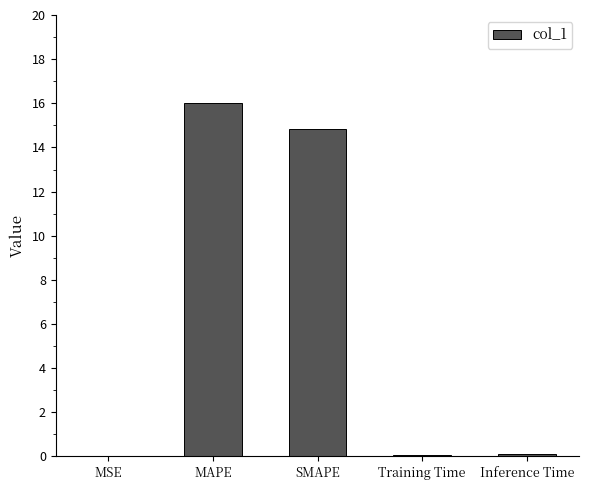

What is the sum of all values?

31.1